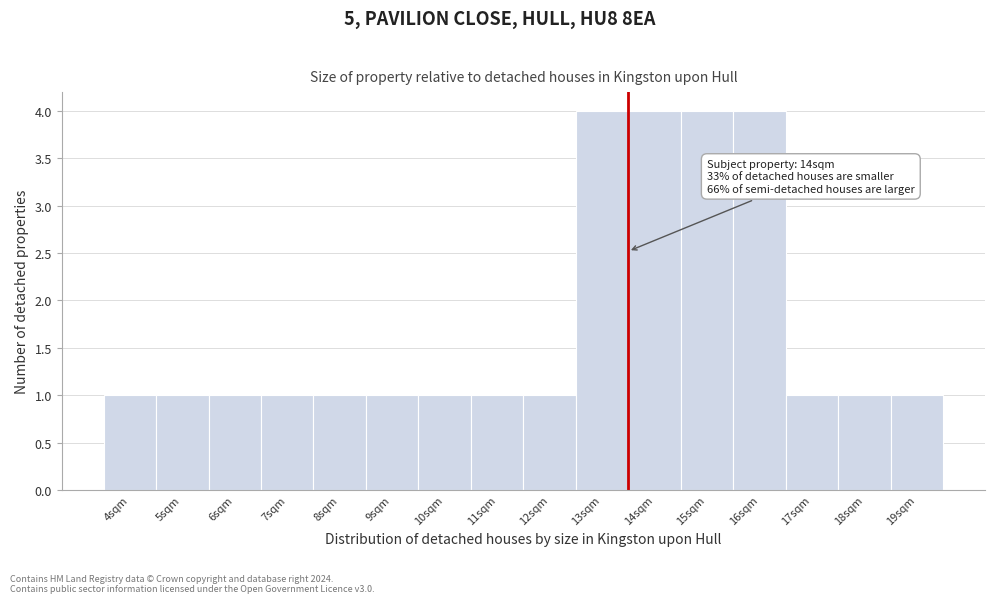

Reading left to right, what are all the values shown in this chart?

4sqm=1	5sqm=1	6sqm=1	7sqm=1	8sqm=1	9sqm=1	10sqm=1	11sqm=1	12sqm=1	13sqm=4	14sqm=4	15sqm=4	16sqm=4	17sqm=1	18sqm=1	19sqm=1